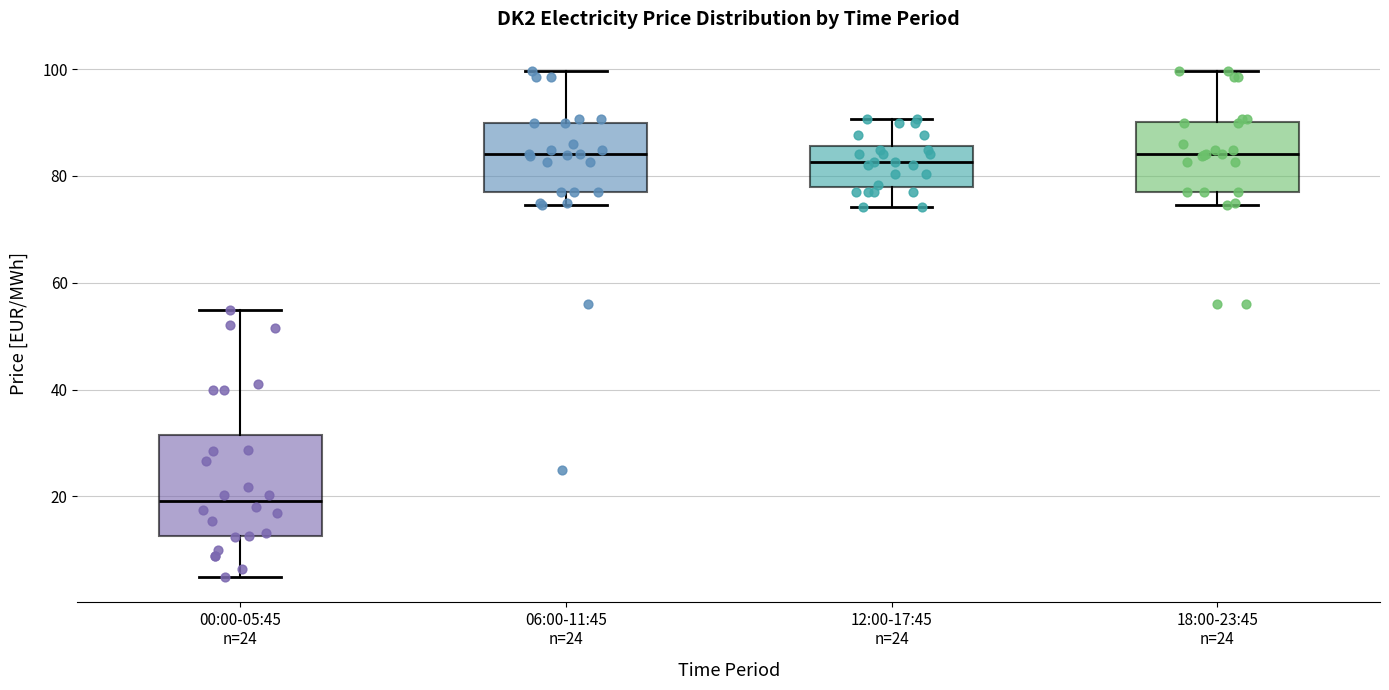

Reading left to right, transcribe this box plot: for each box, give where its median line is, the range the box spans, and where its two whiskers end, as read against the y-axis. The values are not printed on the chart, so give them approximately, as read against the axis.

00:00-05:45 n=24: median 20, box 12 to 32, whiskers 6 to 54
06:00-11:45 n=24: median 84, box 76 to 90, whiskers 74 to 100
12:00-17:45 n=24: median 82, box 78 to 86, whiskers 74 to 90
18:00-23:45 n=24: median 84, box 78 to 90, whiskers 74 to 100